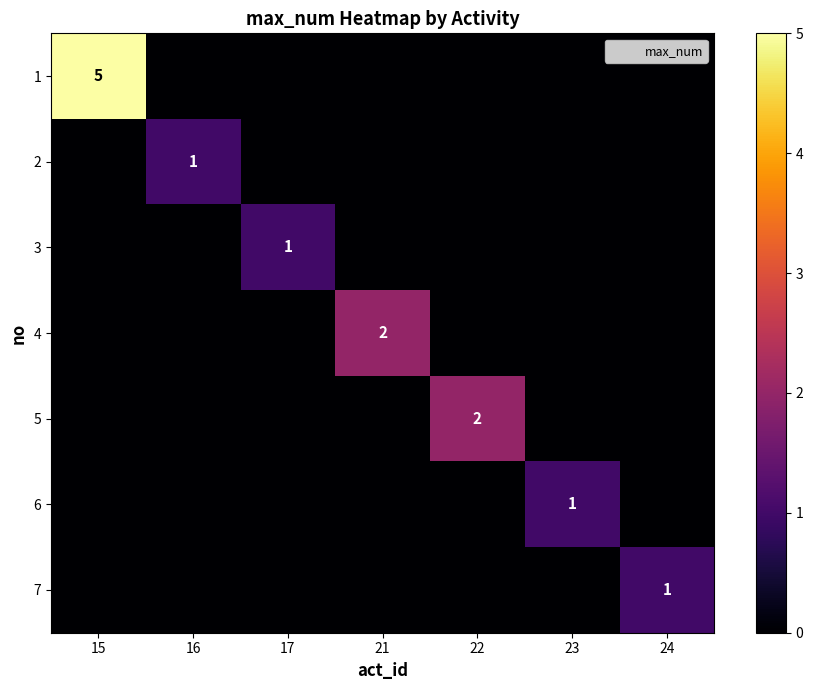

Is it true that 2 equals 2 at 16?

False